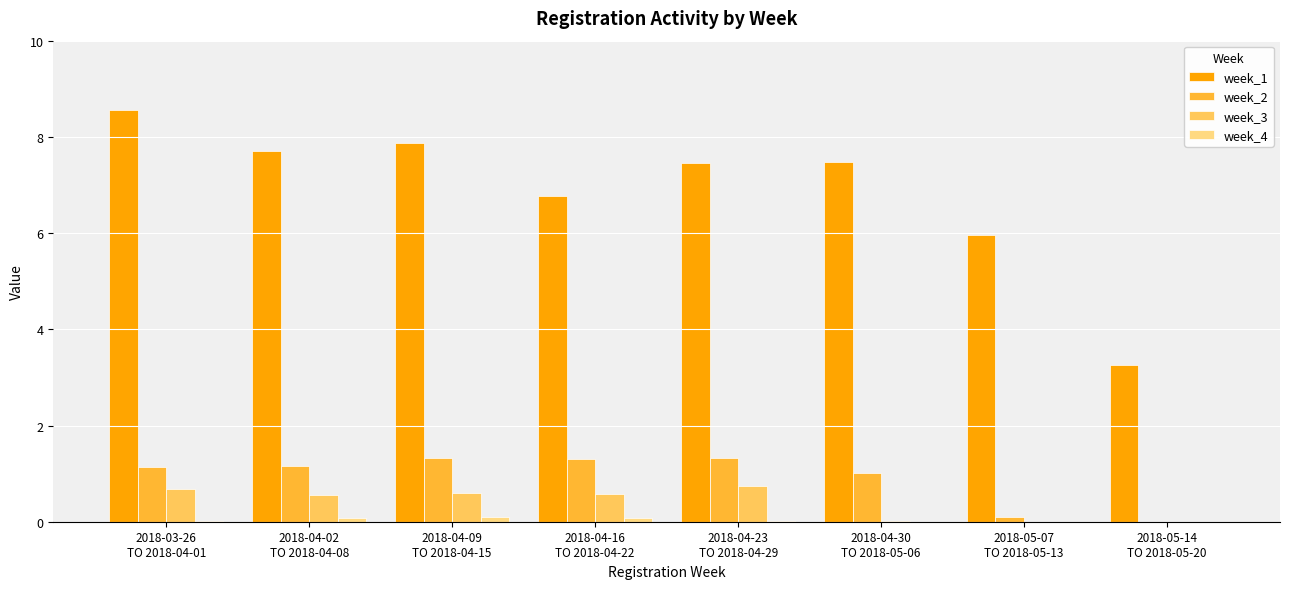

What is the sum of all week_4 values?

0.3